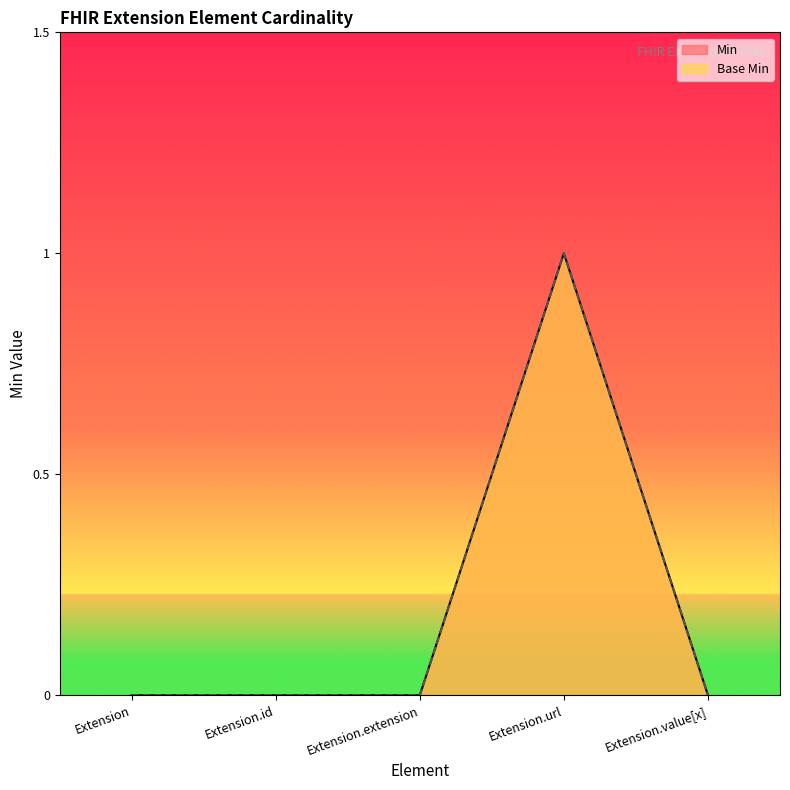

True or false: Base Min has a value of -1 at Extension.id.

False